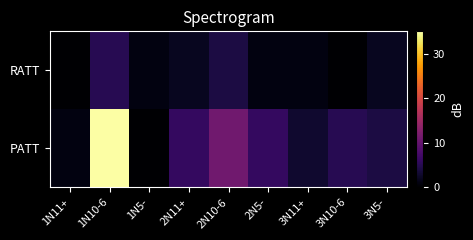

At how many categories does at least one series exceed 13?

1